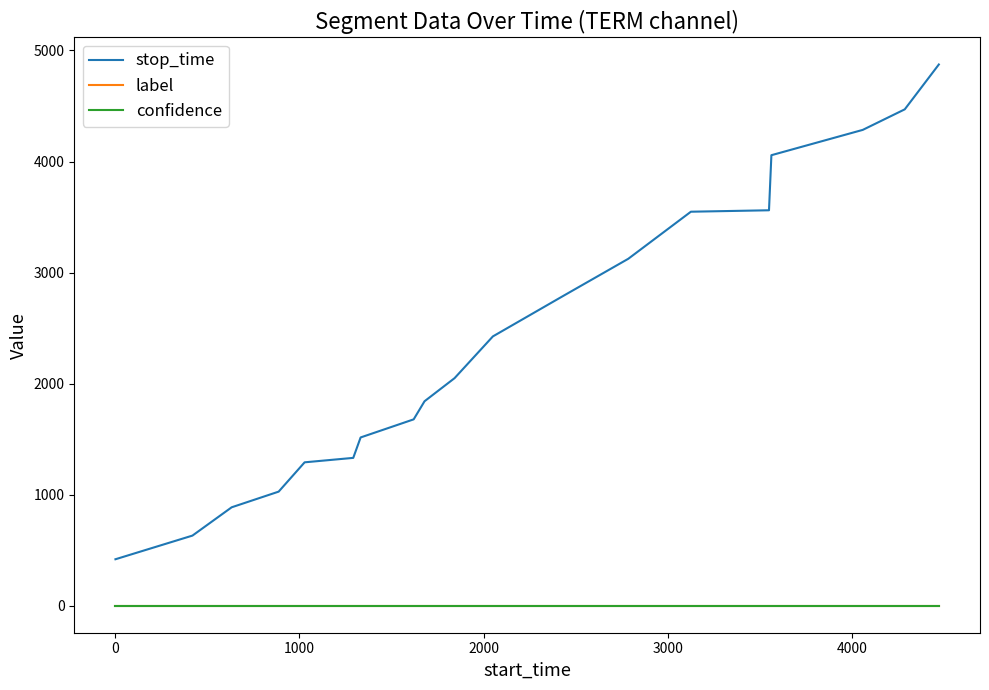

True or false: label and confidence cross at least once.

False